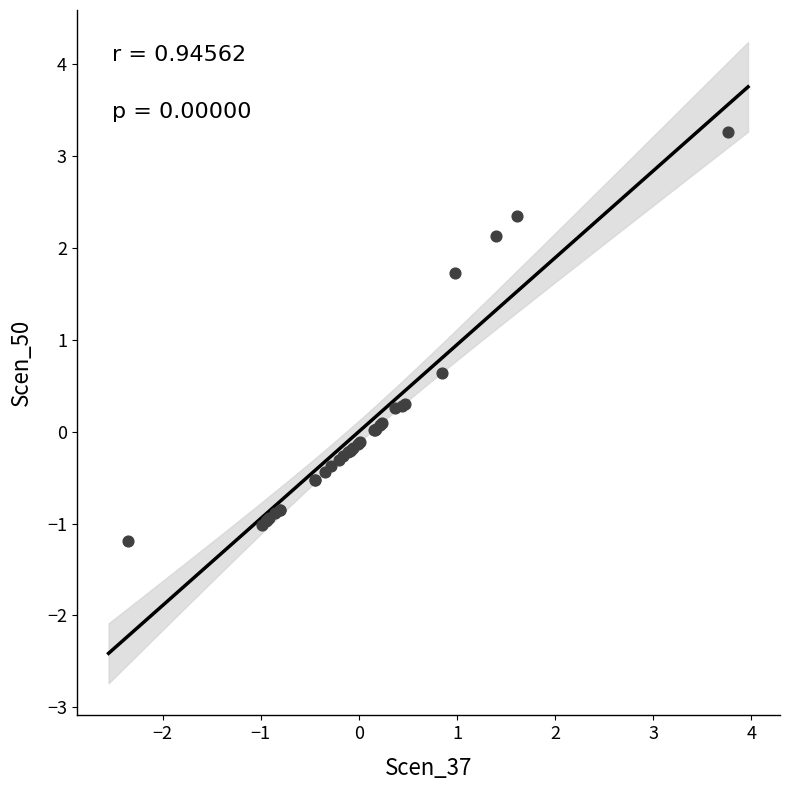

What Y value in the scatter plot is closest to 1?

0.6